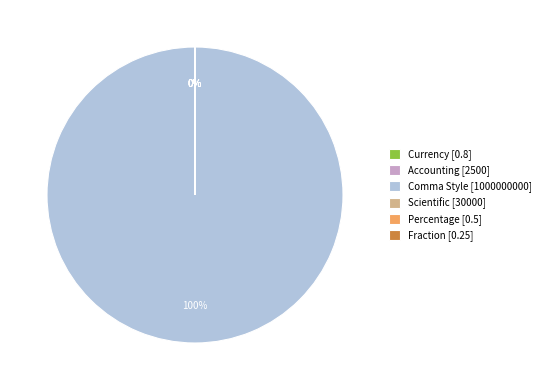

The Comma Style slice represents 100% of the pie. True or false?

True